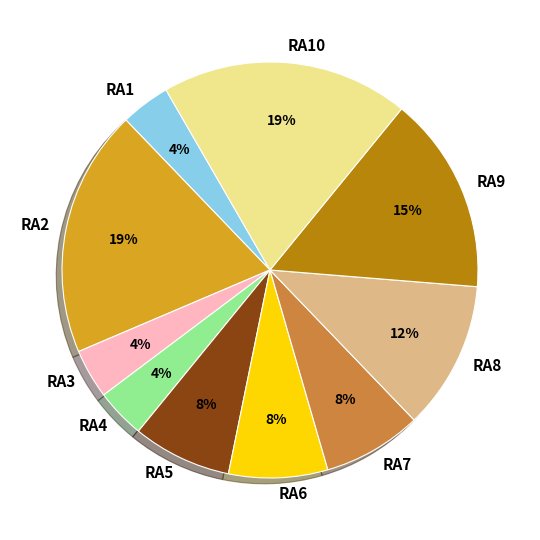

Do RA7 and RA10 together represent more than half of the pie?

No